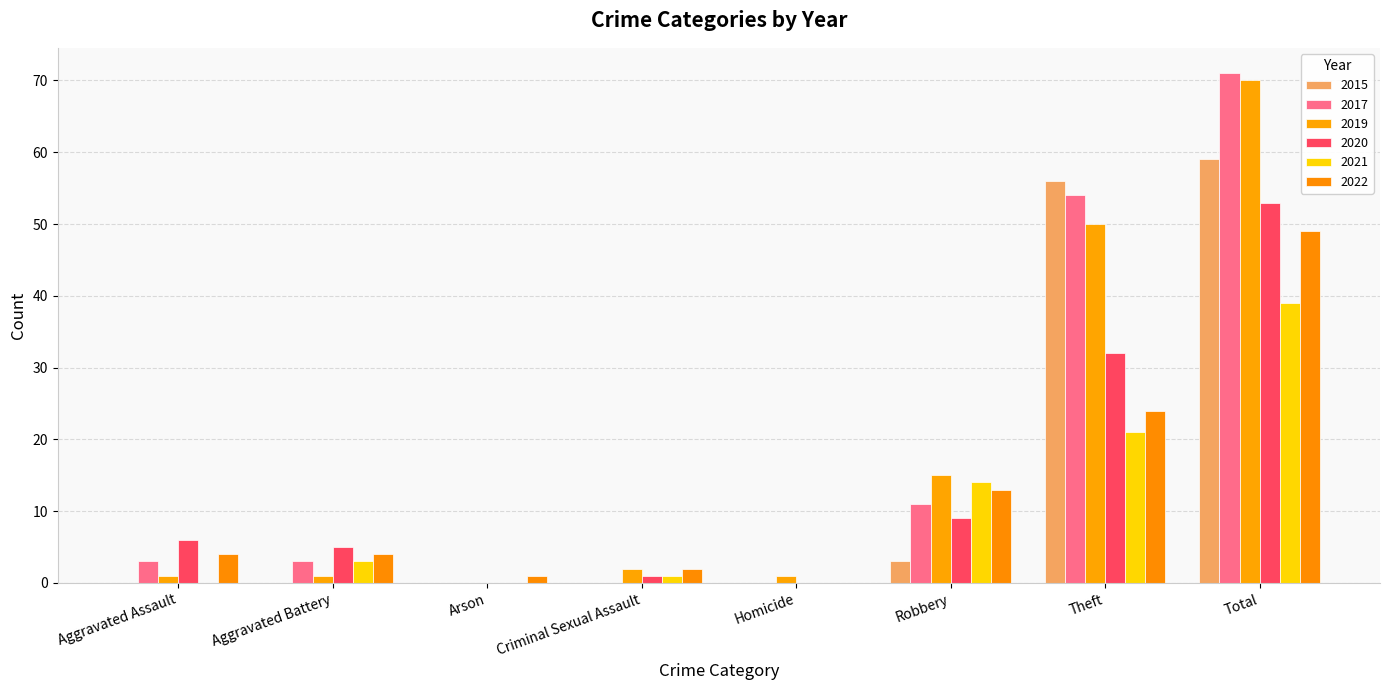

At which label does 2020 first exceed 6?

Robbery